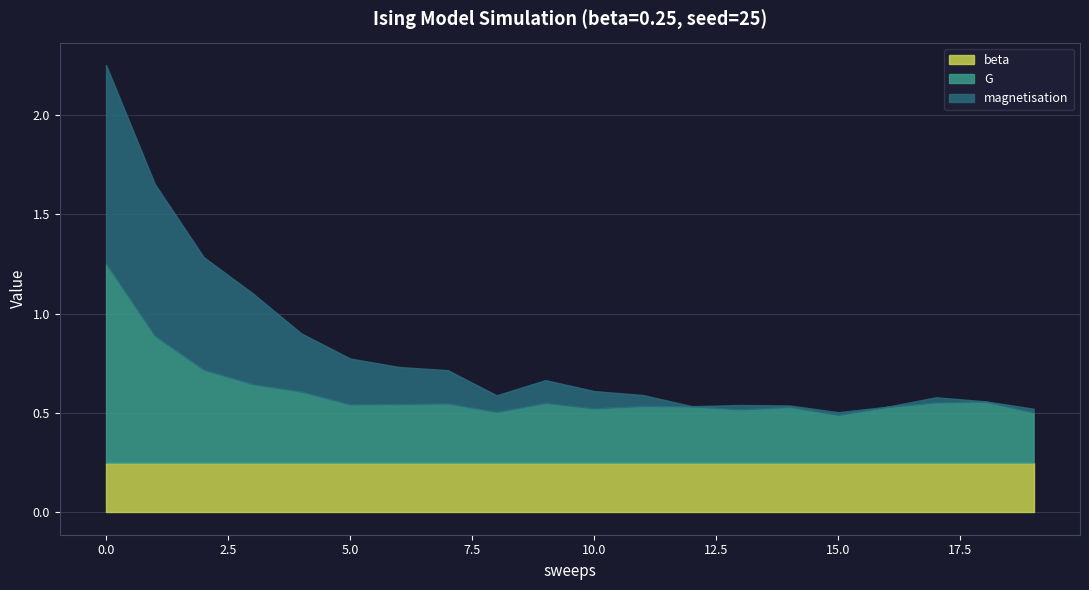

What is the value of the beta point at the 3rd from the left?

0.2